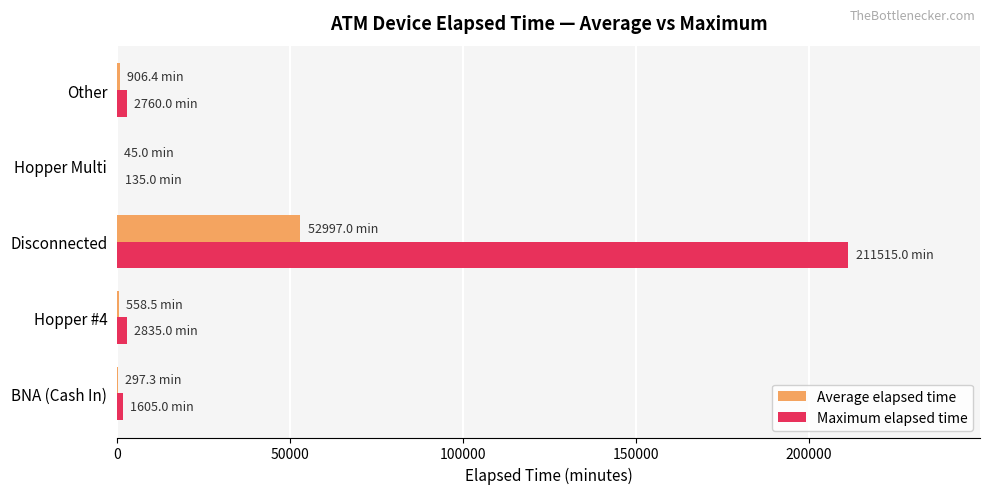

How many data points does each series have?

5